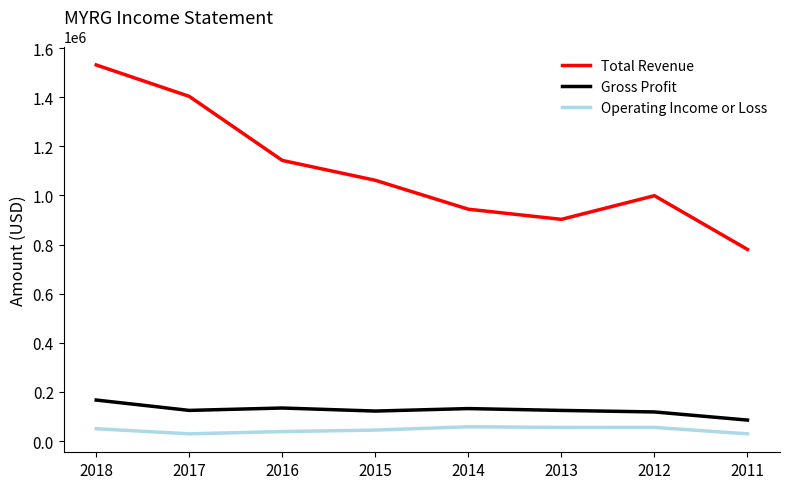

List the series in order of their peak value, highest first.

Total Revenue, Gross Profit, Operating Income or Loss